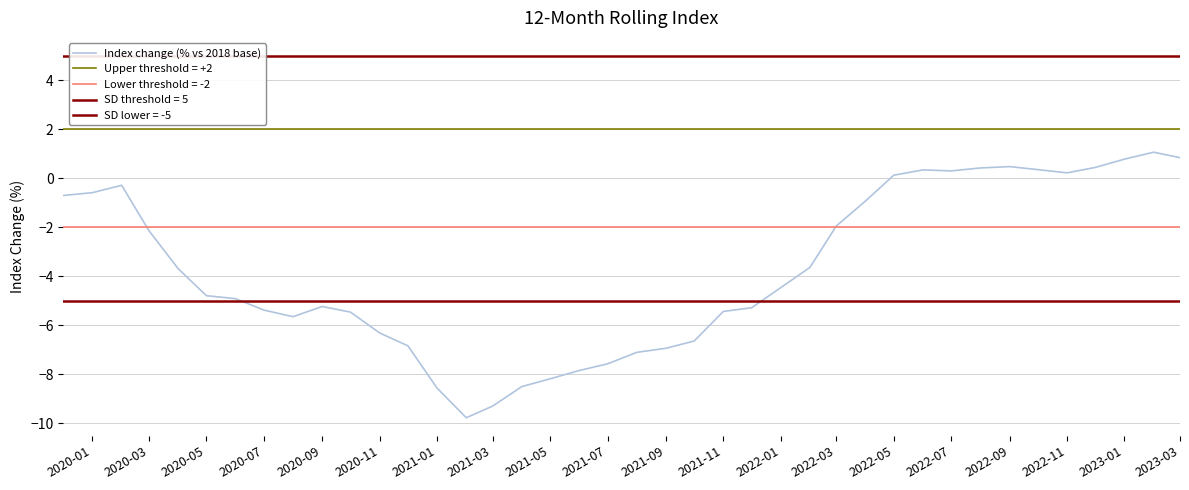

True or false: Index change (% vs 2018 base) has a value of -2.8 at 2021-05.

False